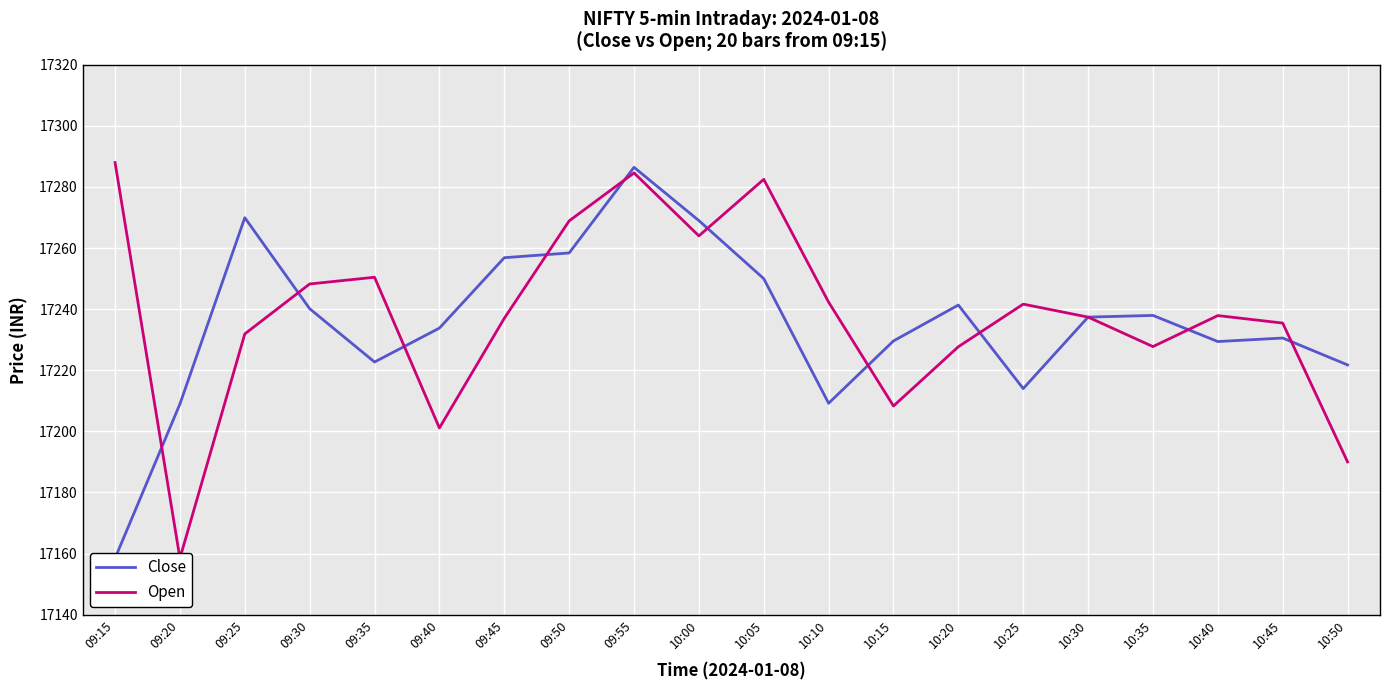

How many interior local peaks does the Open series have?

5